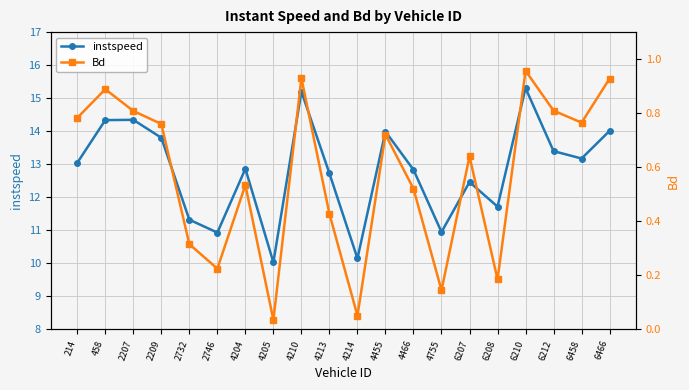

Rank the series by their average value, from lowest to highest.

Bd, instspeed